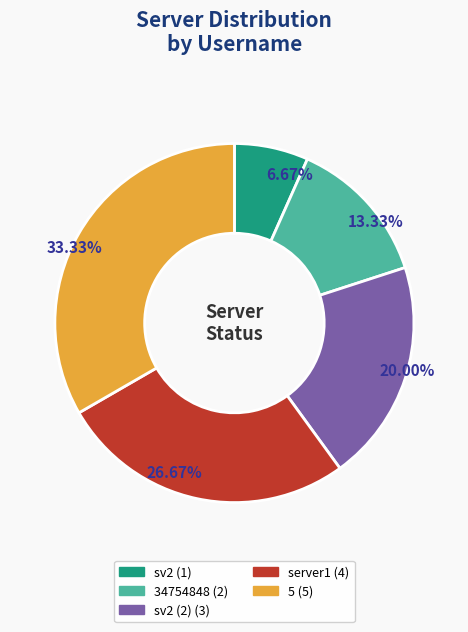

How many segments does this pie chart have?

5